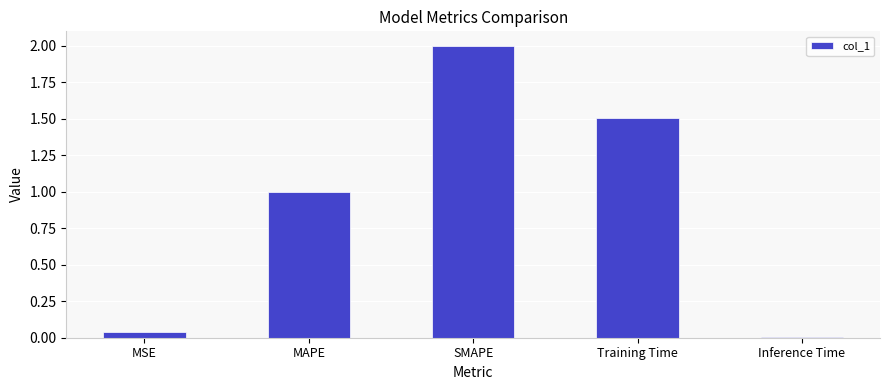

What is the change in value from SMAPE to Training Time?

-0.5